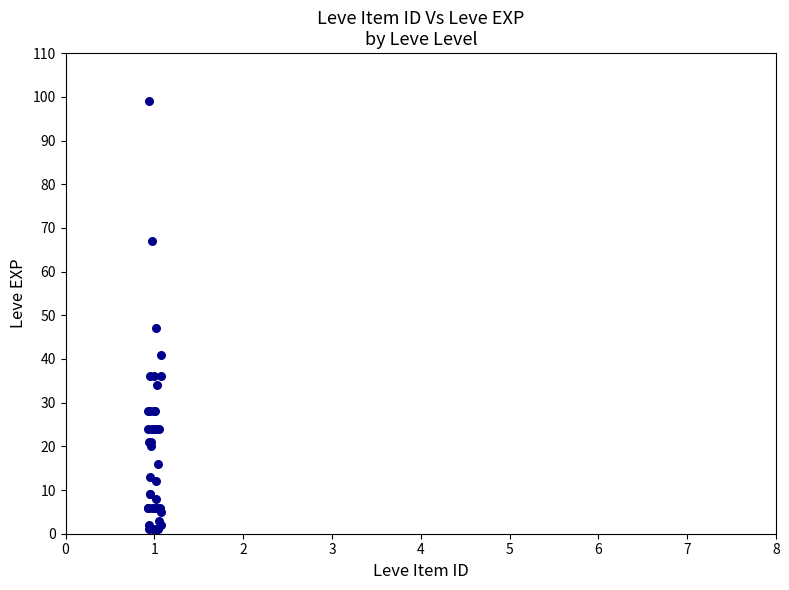

What Y value in the scatter plot is closest to 50?

47